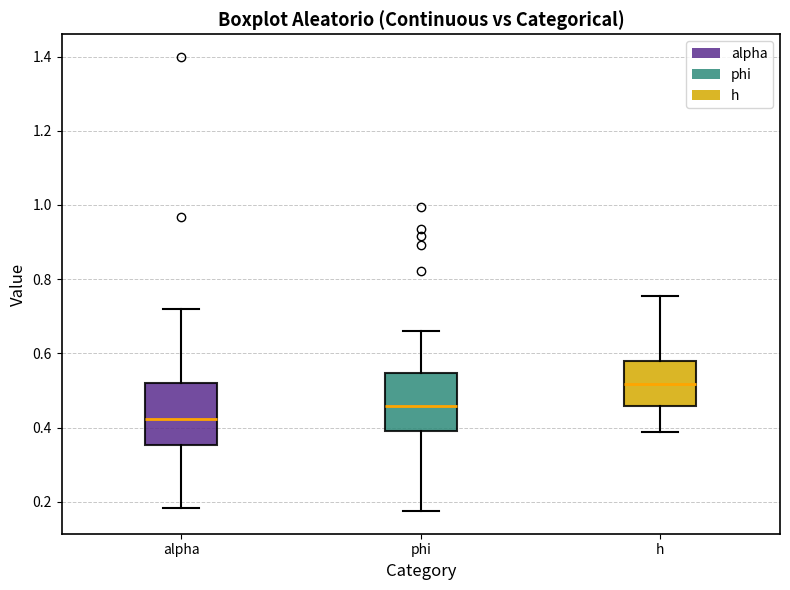

Reading left to right, transcribe this box plot: for each box, give where its median line is, the range the box spans, and where its two whiskers end, as read against the y-axis. The values are not printed on the chart, so give them approximately, as read against the axis.

alpha: median 0.42, box 0.36 to 0.52, whiskers 0.18 to 0.72
phi: median 0.46, box 0.40 to 0.54, whiskers 0.18 to 0.66
h: median 0.52, box 0.46 to 0.58, whiskers 0.38 to 0.76